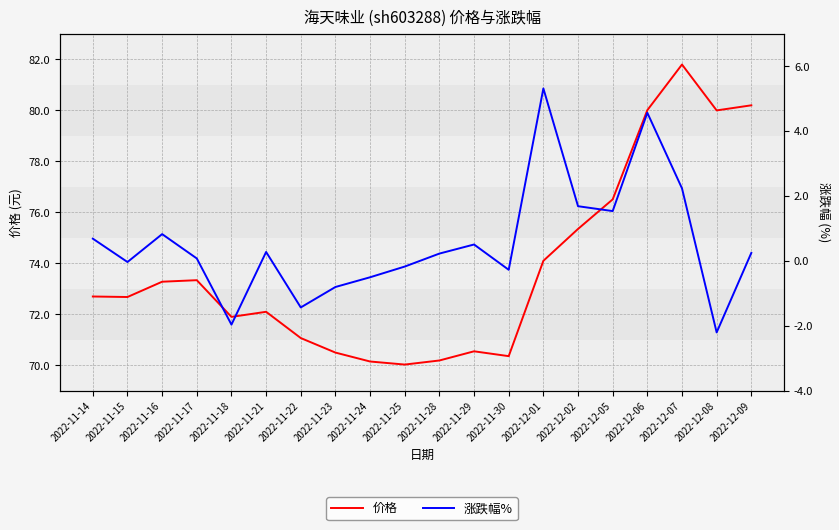

True or false: 价格 and 涨跌幅% intersect in this chart.

False